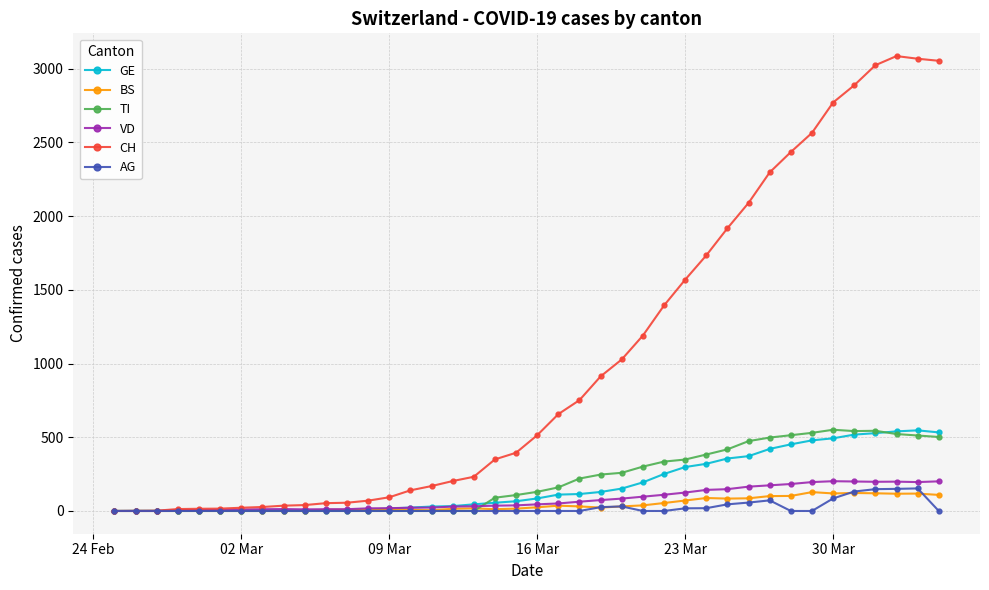

What is the value of the CH point at the 9th from the left?

36